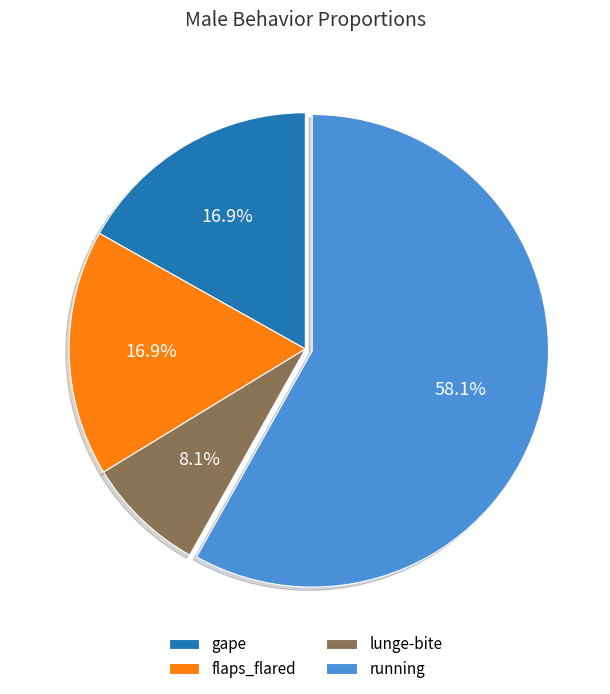

How many segments does this pie chart have?

4